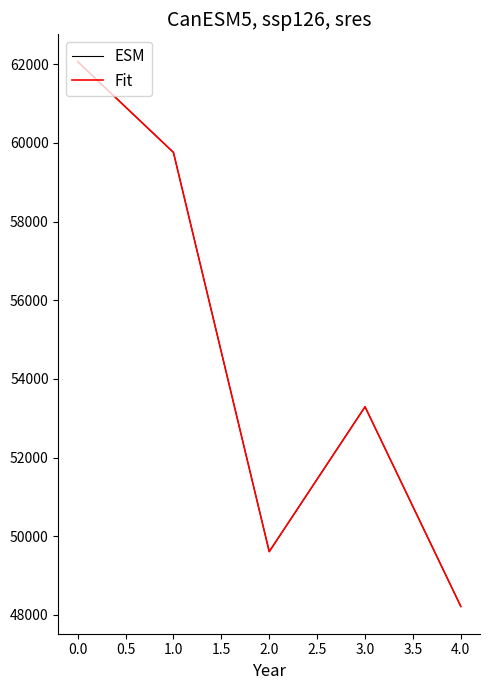

How many lines are shown in the chart?

2